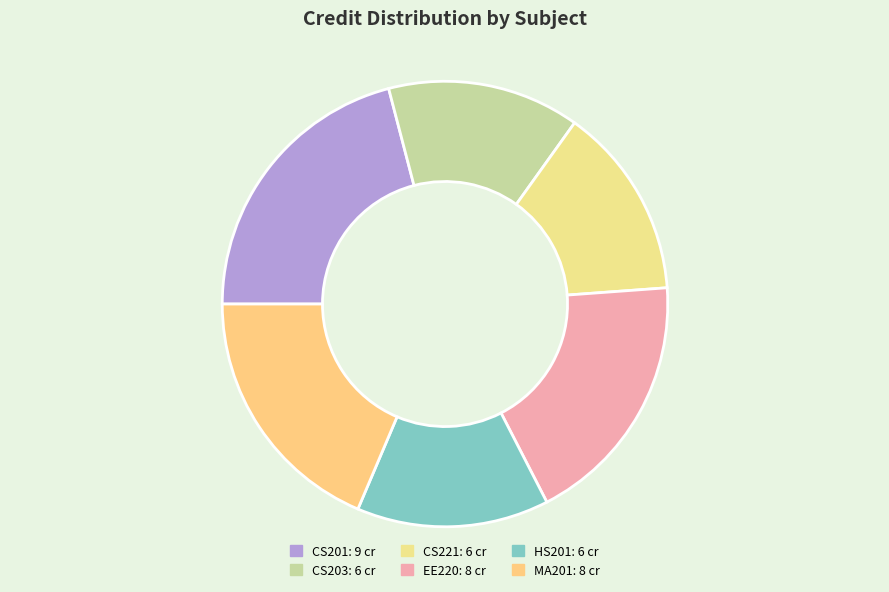

Which slice is the smallest?

CS203